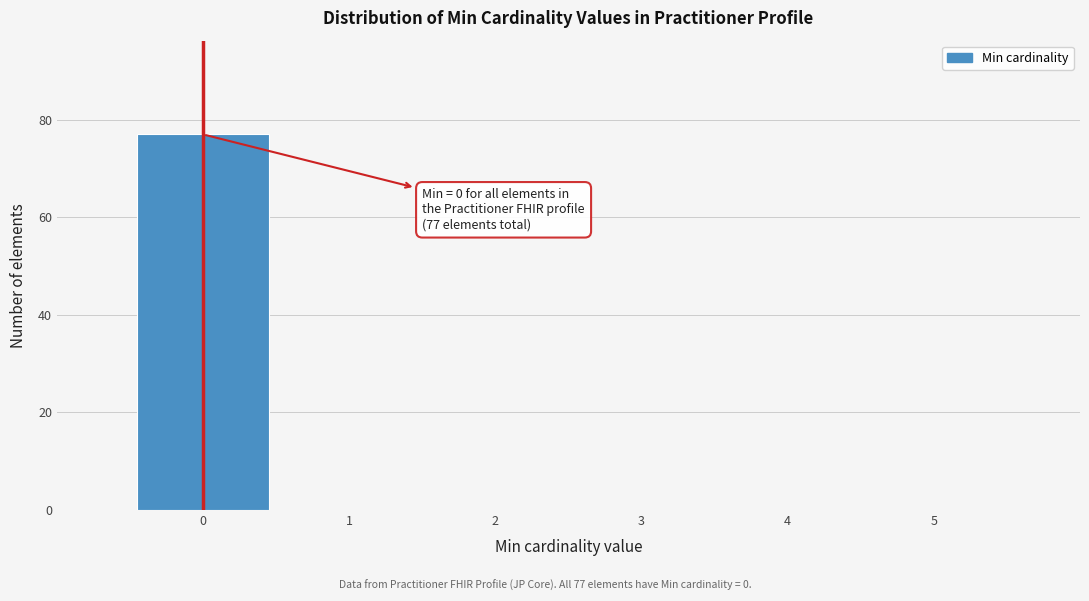

Which range on the x-axis has the tallest bar?

-0.5 to 0.5